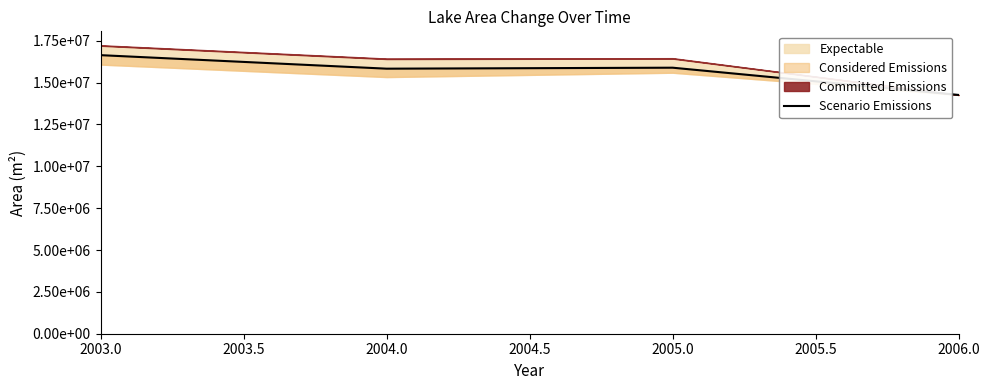

Is it true that the value at 2005.0 is 6502114?

False